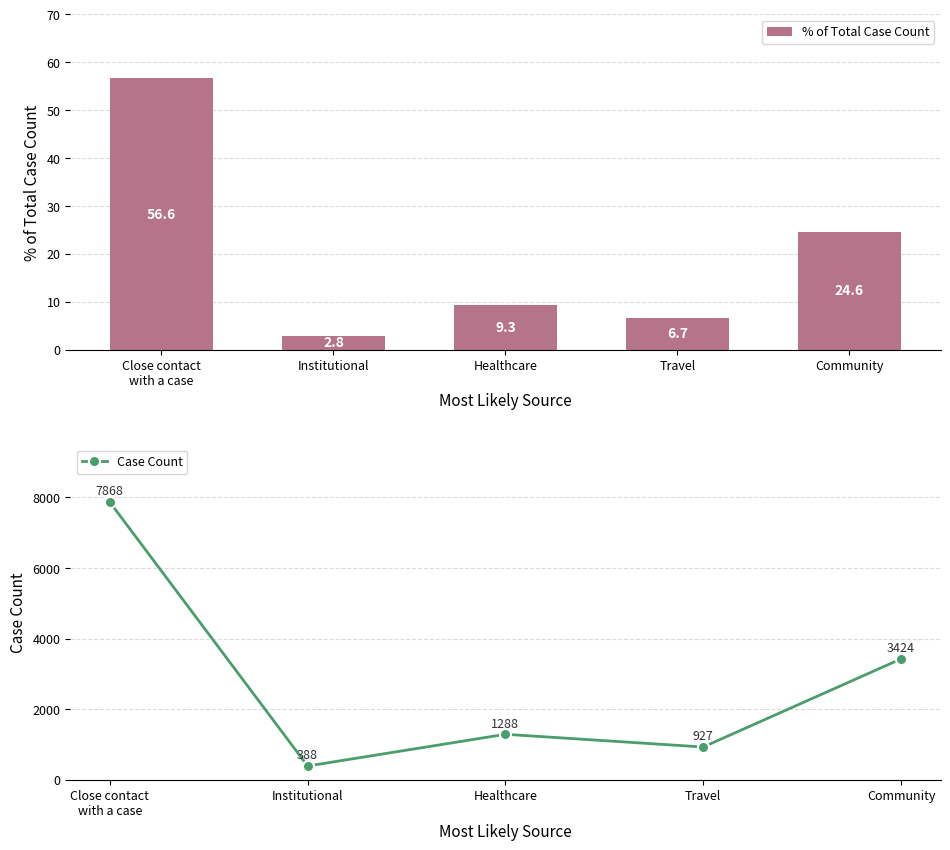

What is the label of the 5th bar from the left?

Community